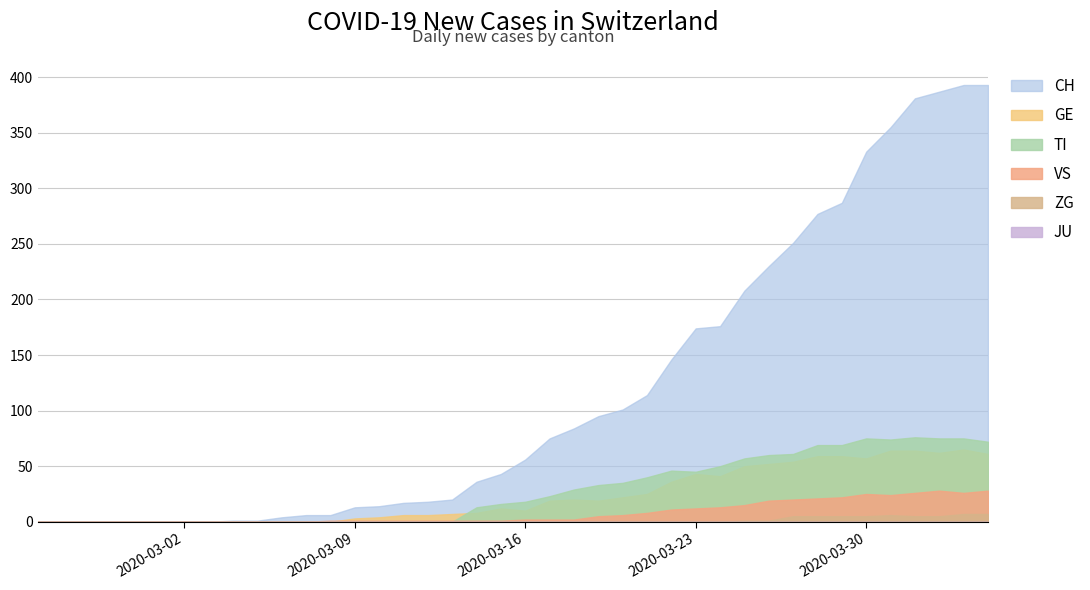

Is it true that CH equals 24 at 2020-03-11?

False